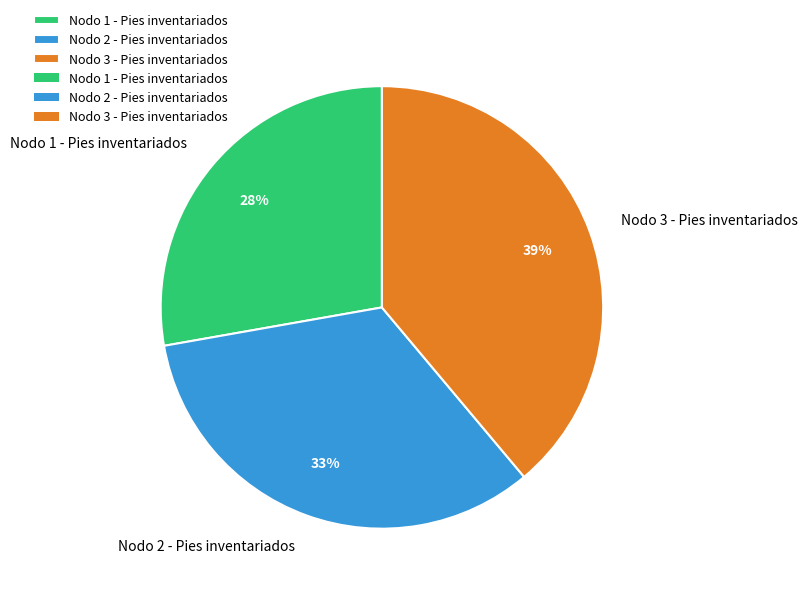

Which has a higher value, Nodo 2 - Pies inventariados or Nodo 1 - Pies inventariados?

Nodo 2 - Pies inventariados